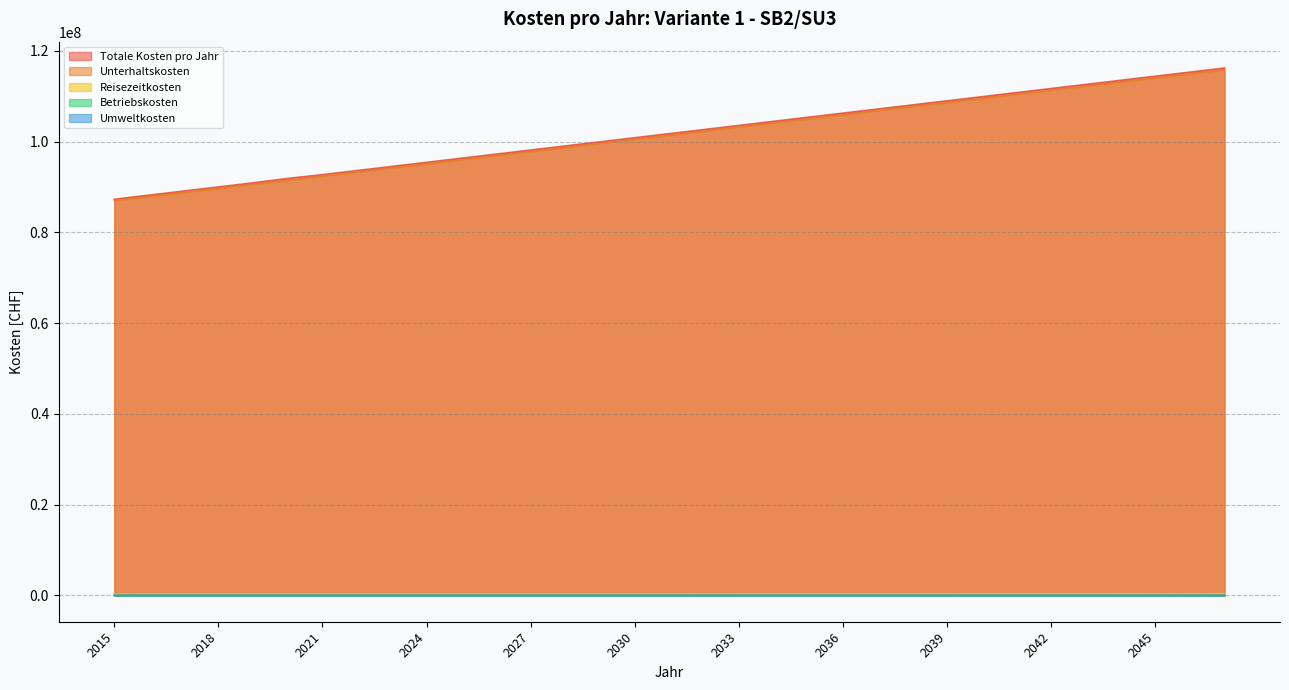

What are all the series names shown in the legend?

Totale Kosten pro Jahr, Unterhaltskosten, Reisezeitkosten, Betriebskosten, Umweltkosten